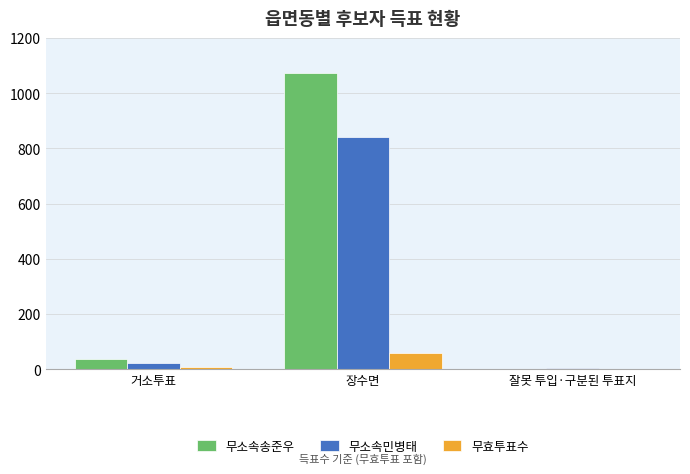

Is it true that 무소속송준우 equals 38 at 거소투표?

True